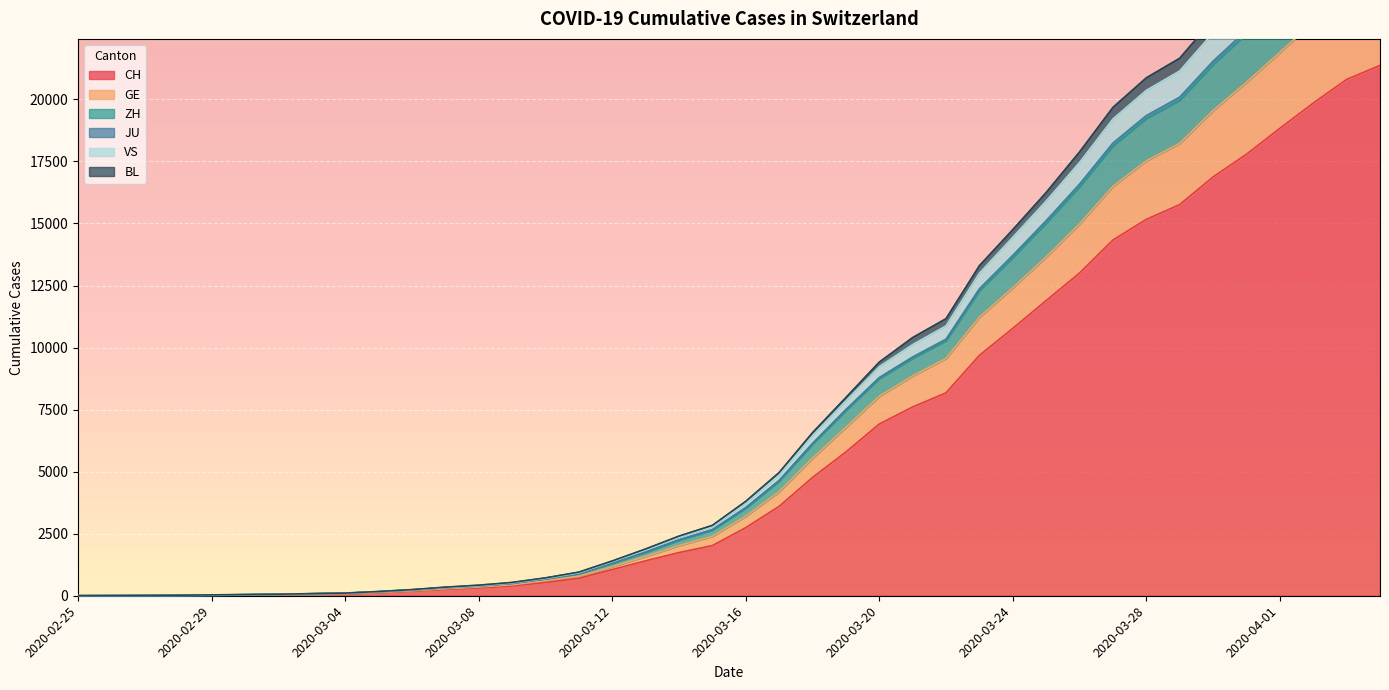

Where does the VS series first go above 3726?

2020-03-17